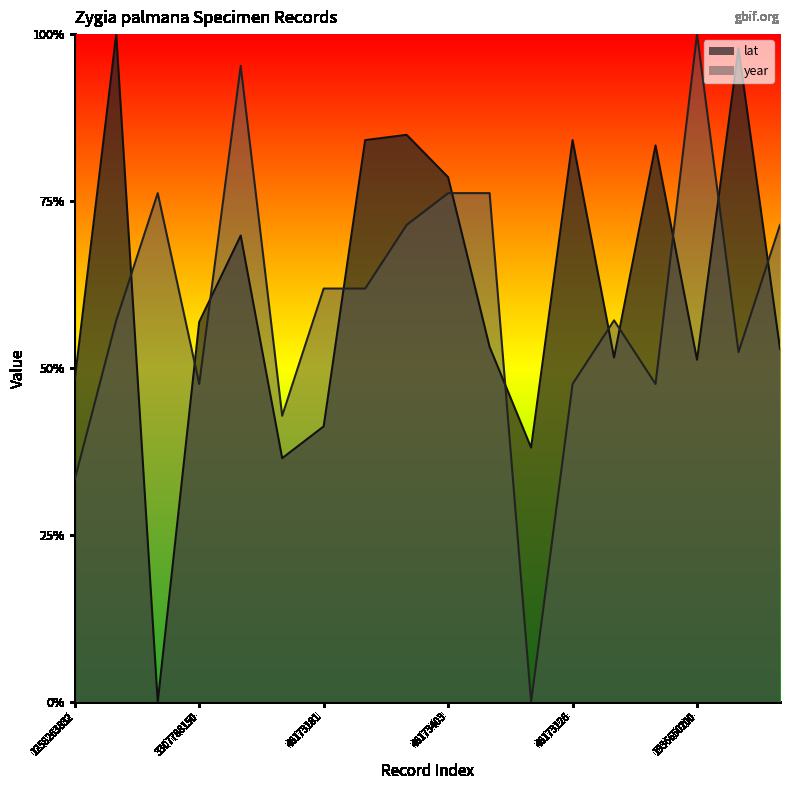

Which has a higher value, 1261927860 or 1261830156?

1261927860